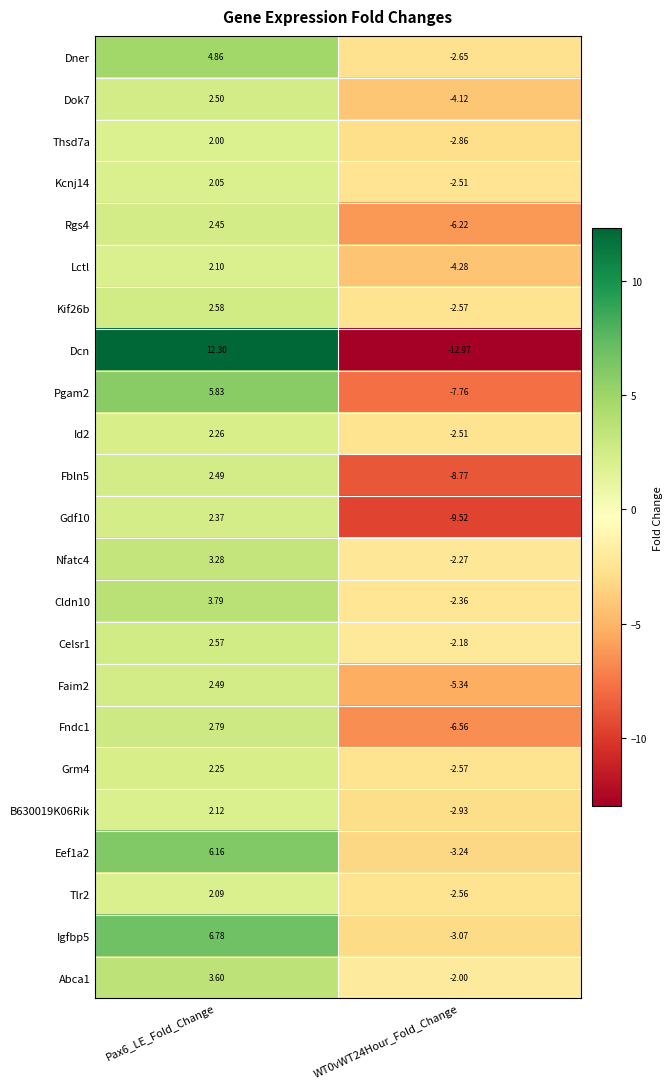

Which series has the widest spread of values?

Dcn